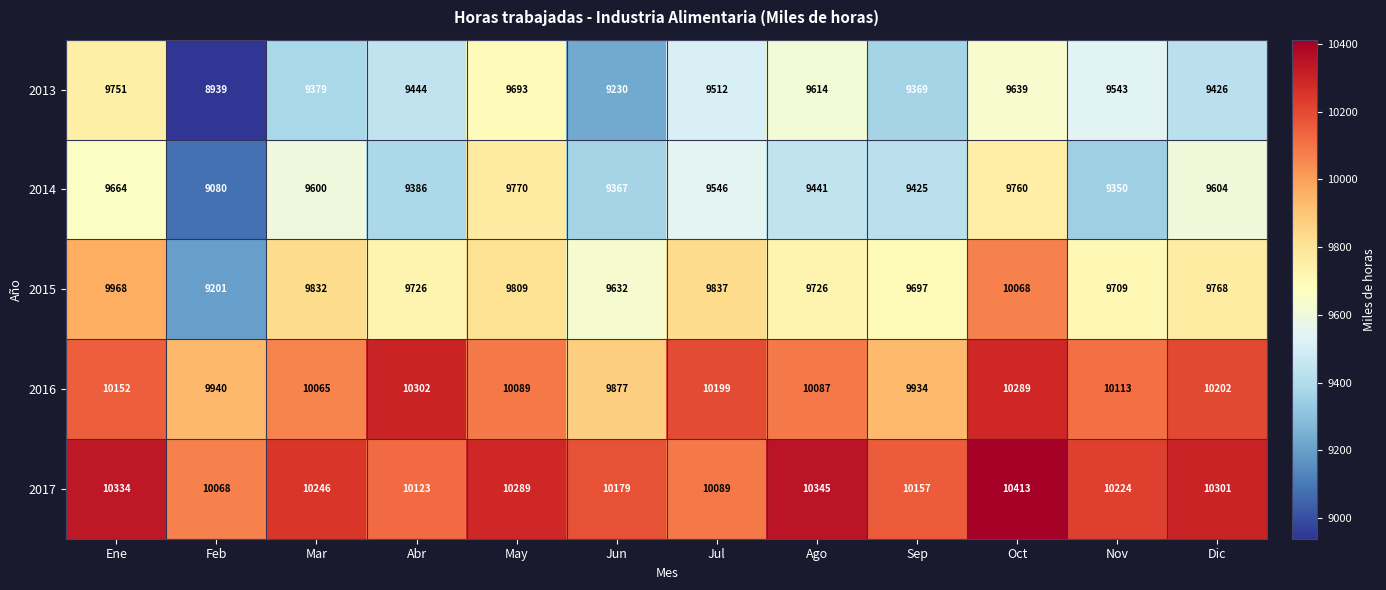

At which label is 2014 closest to 9425?

Sep